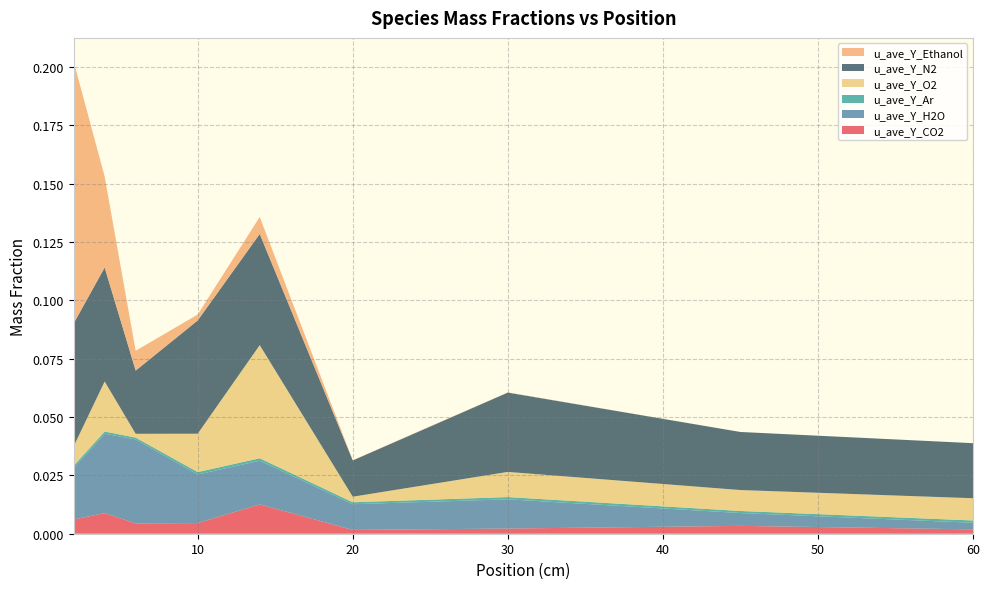

Reading right to left, transcribe all the data shown in this chart.

u_ave_Y_CO2: 0.0	0.0	0.0	0.0	0.0	0.0	0.0	0.0	0.0
u_ave_Y_H2O: 0.0	0.0	0.0	0.0	0.0	0.0	0.0	0.0	0.0
u_ave_Y_Ar: 0.0	0.0	0.0	0.0	0.0	0.0	0.0	0.0	0.0
u_ave_Y_O2: 0.0	0.0	0.0	0.0	0.0	0.0	0.0	0.0	0.0
u_ave_Y_N2: 0.0	0.0	0.0	0.0	0.0	0.0	0.0	0.0	0.1
u_ave_Y_Ethanol: 0.0	0.0	0.0	0.0	0.0	0.0	0.0	0.0	0.1